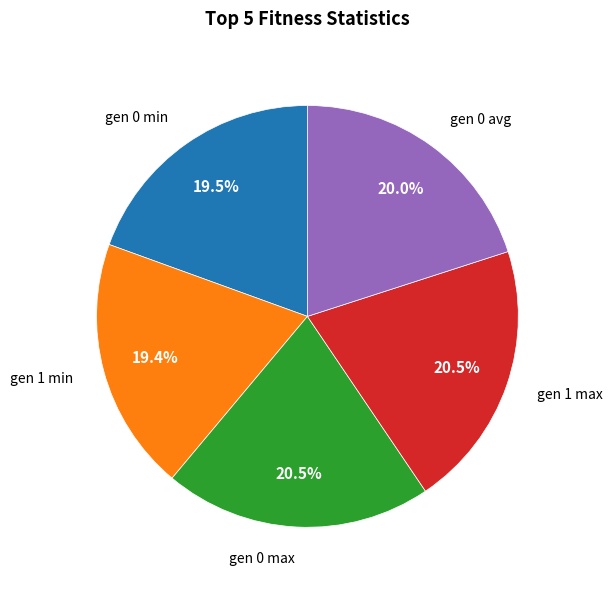

Is there a majority slice in this chart?

No